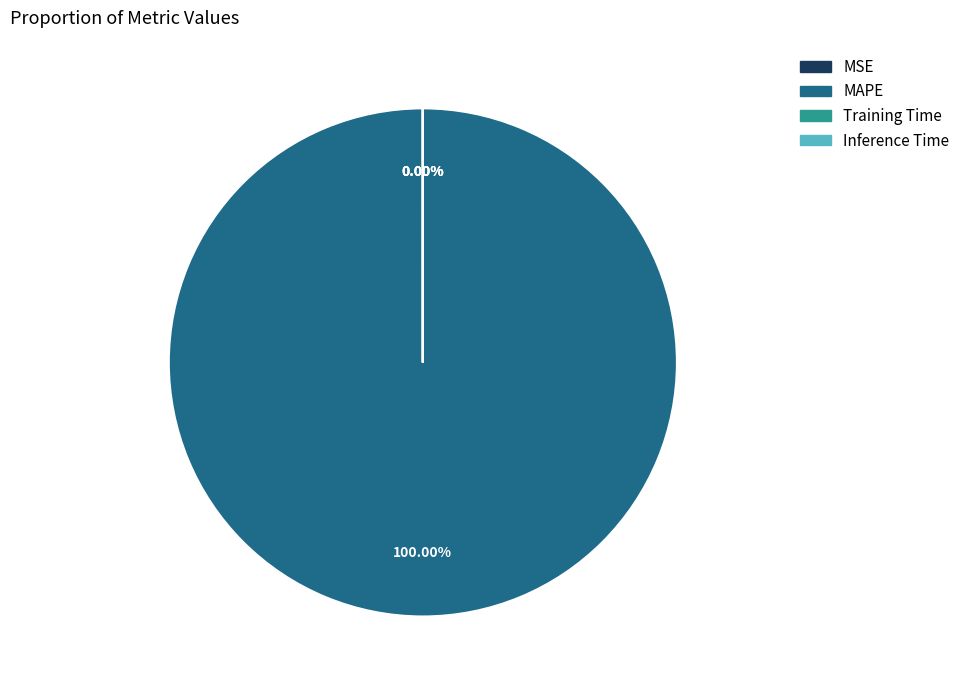

The Inference Time slice represents 0% of the pie. True or false?

True